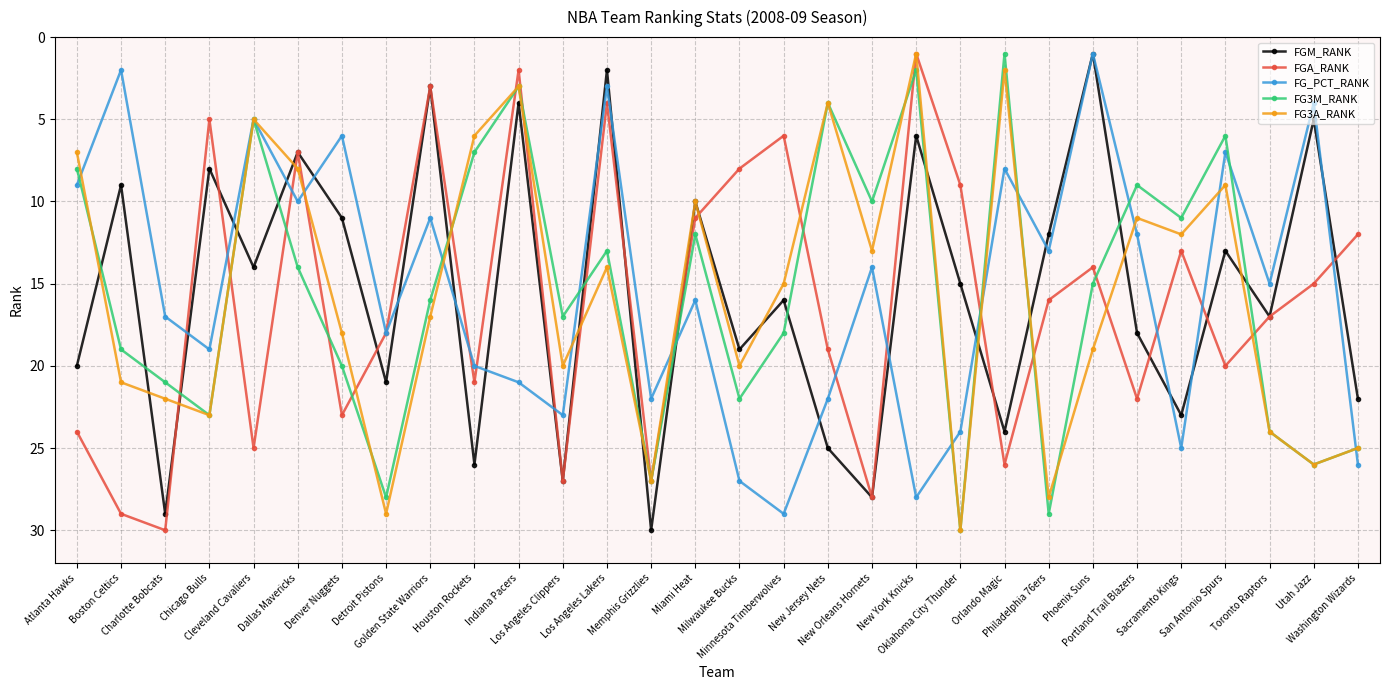

What is the greatest value displayed?

30